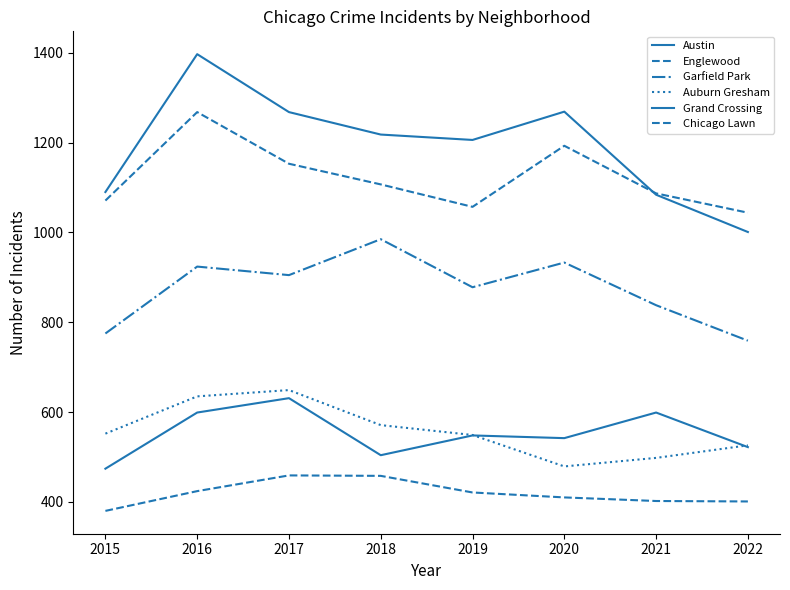

How many lines are shown in the chart?

6